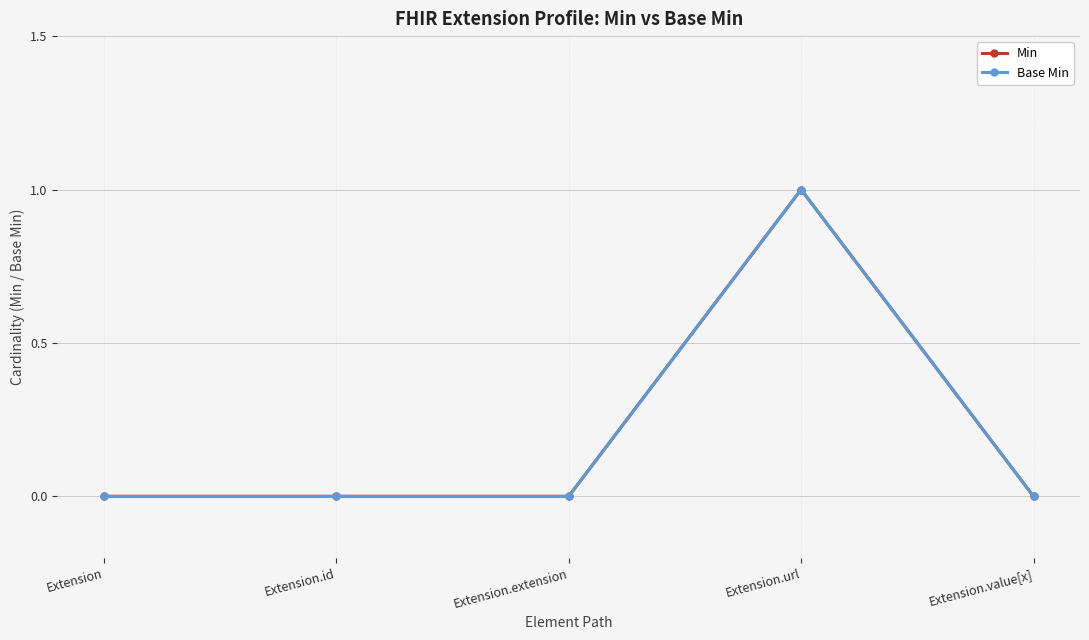

What is the label of the 1st point from the right?

Extension.value[x]